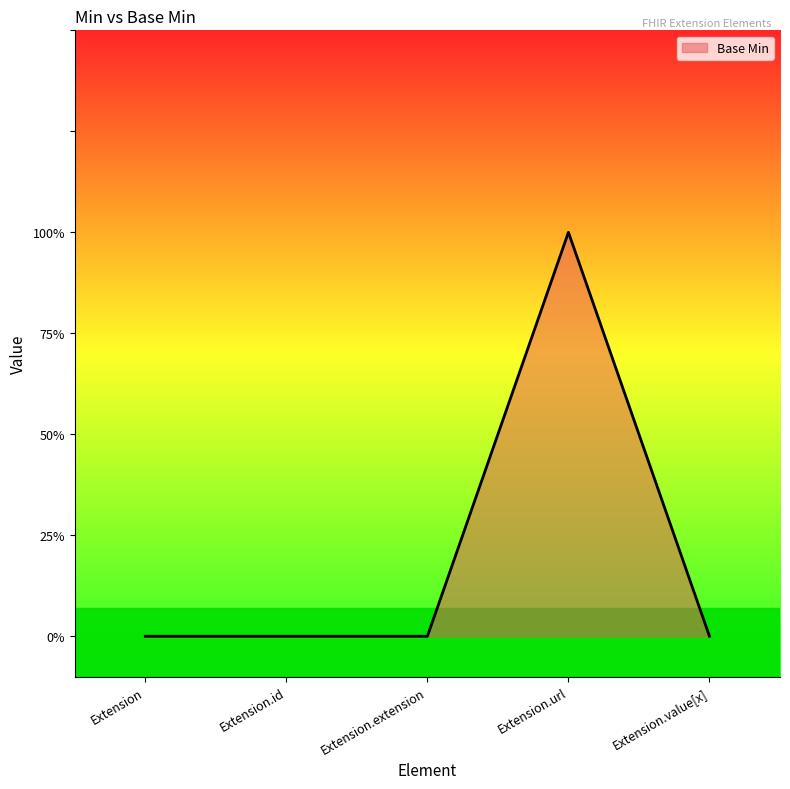

What is the difference between the maximum and minimum values?

1